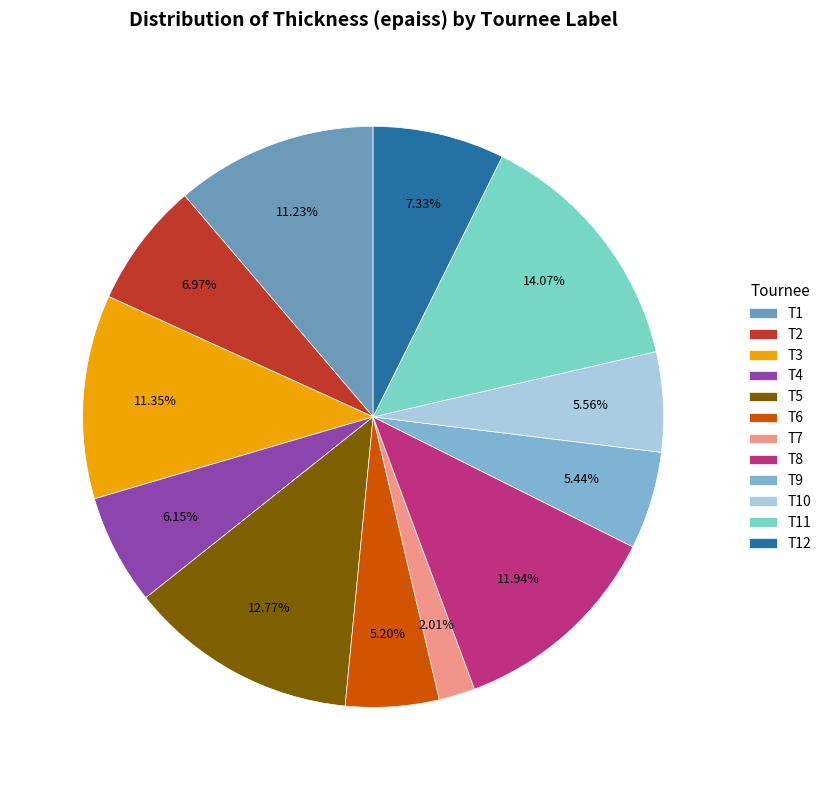

Approximately how many times larger is the value at T8 compared to T5?

0.9